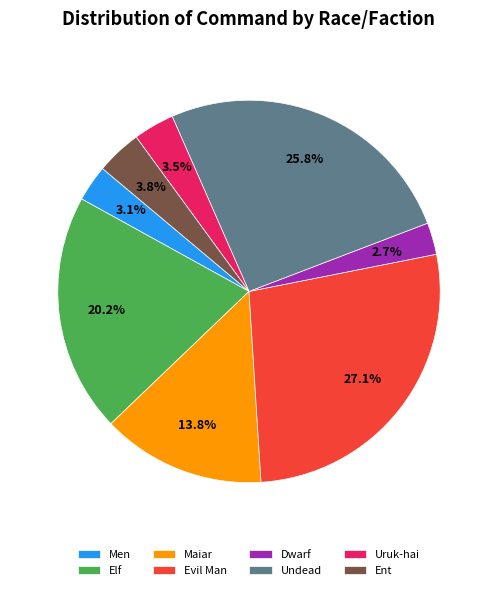

To the nearest percent, what is the combined percentage of Uruk-hai and Undead?

29%